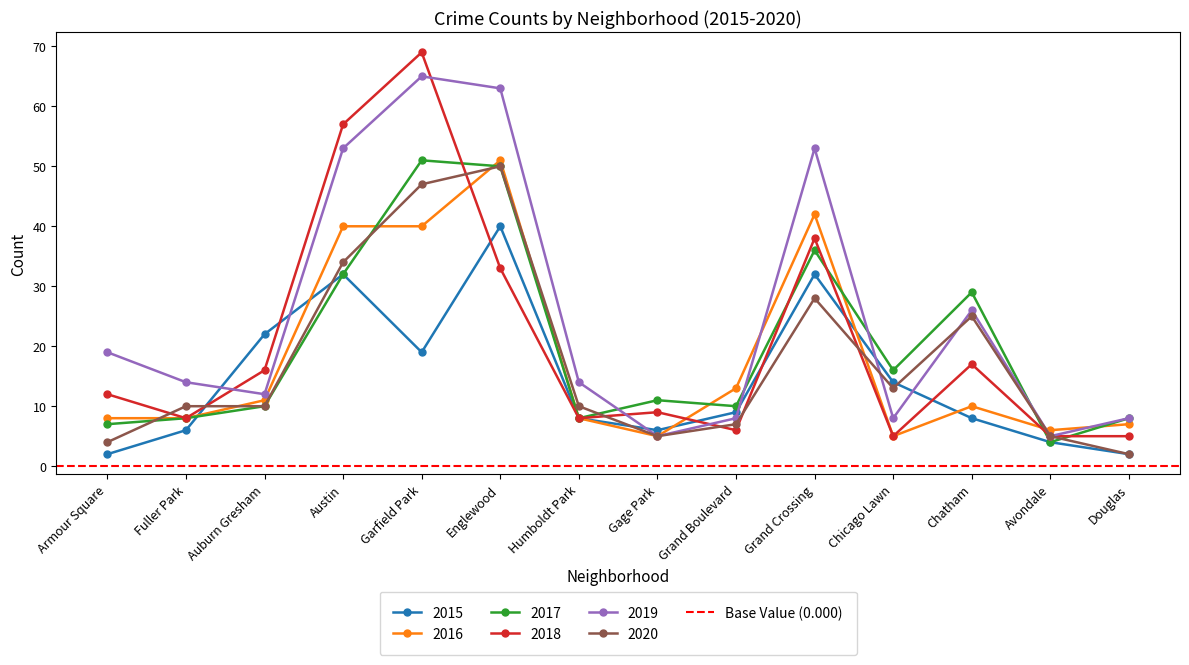

What is the greatest value displayed?

69